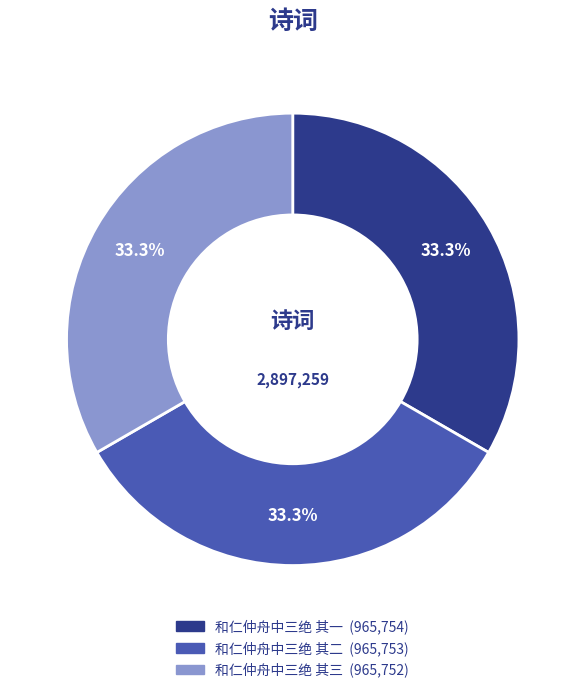

What is the ratio of the value at 和仁仲舟中三绝 其一 to the value at 和仁仲舟中三绝 其三?

1.0